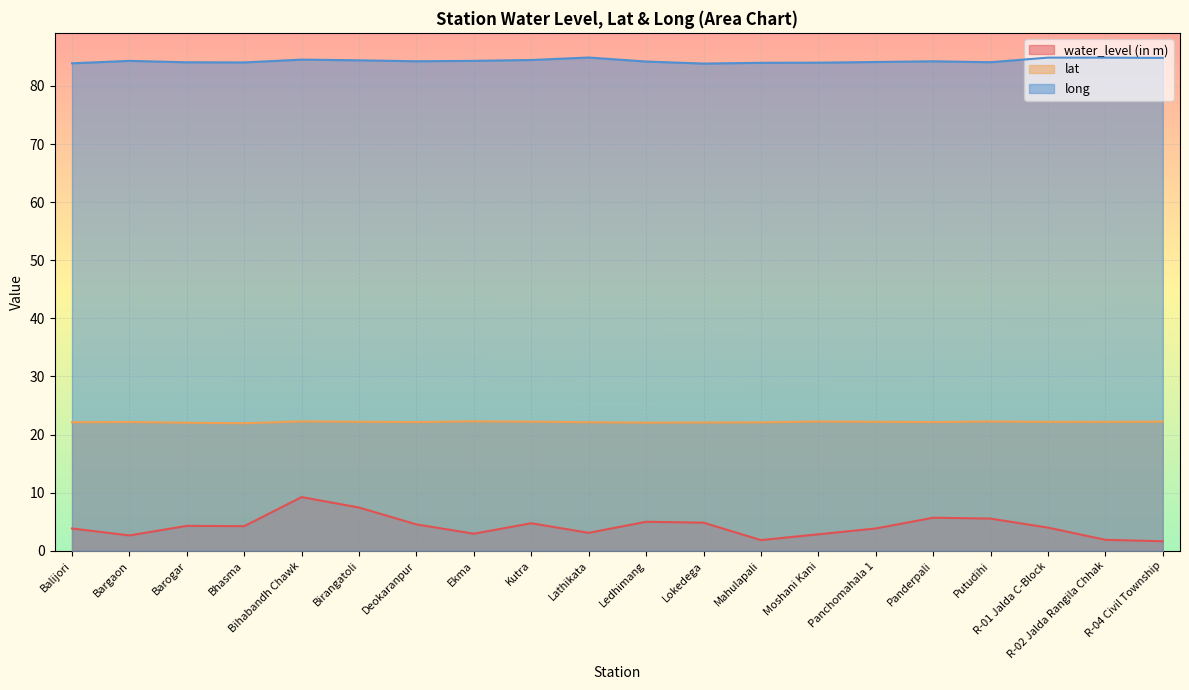

True or false: long and water_level (in m) cross at least once.

False